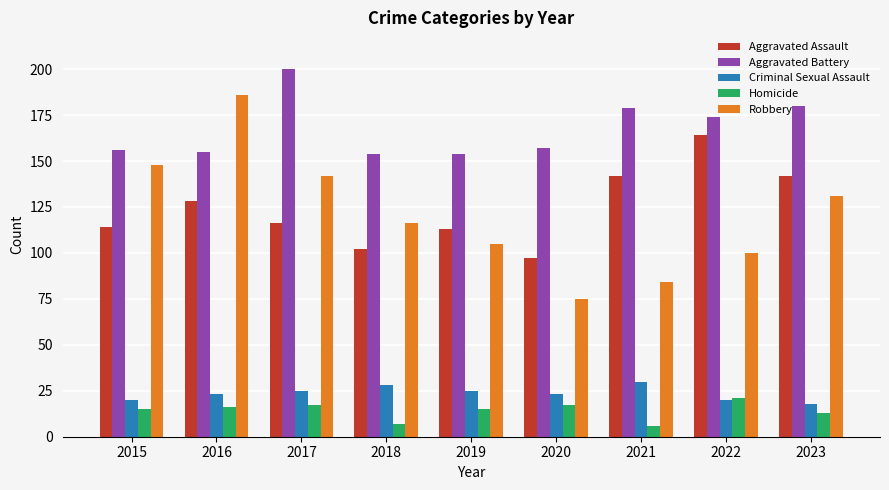

How many categories are shown in the chart?

9